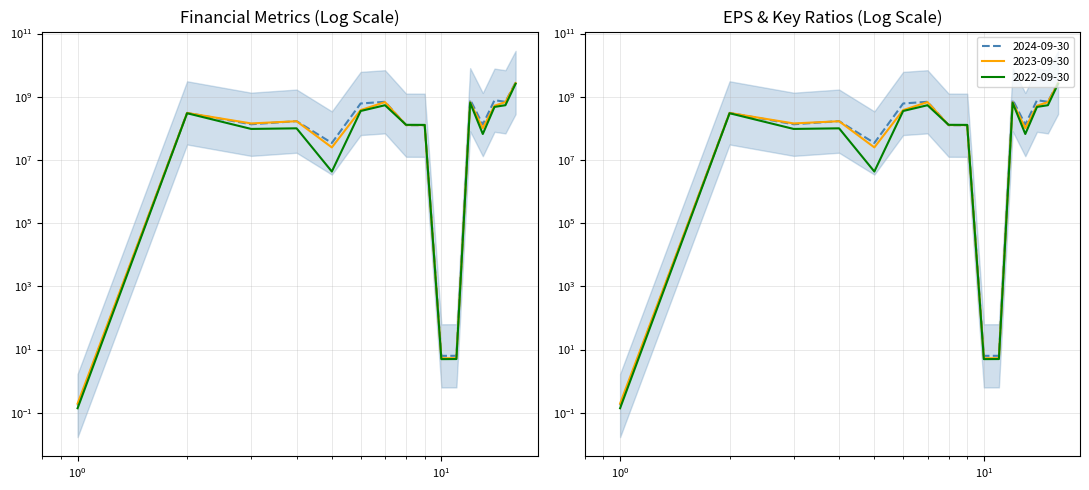

True or false: 2023-09-30 has a value of 2710860000.0 at Gross Profit.

True